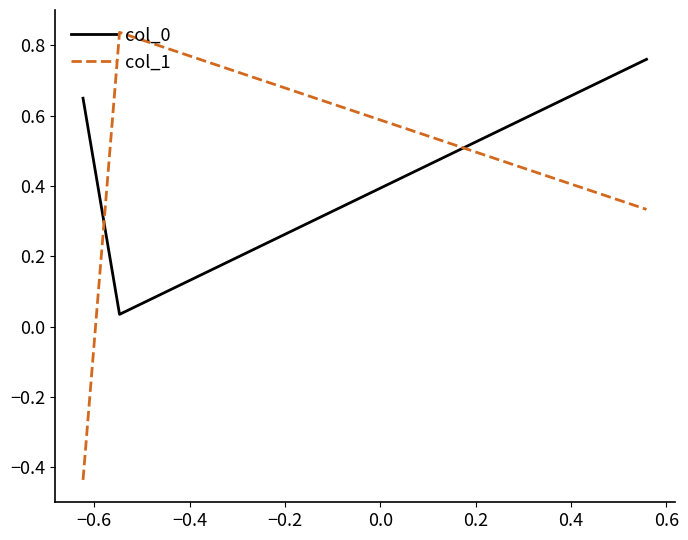

What is the sum of all col_0 values?

1.4